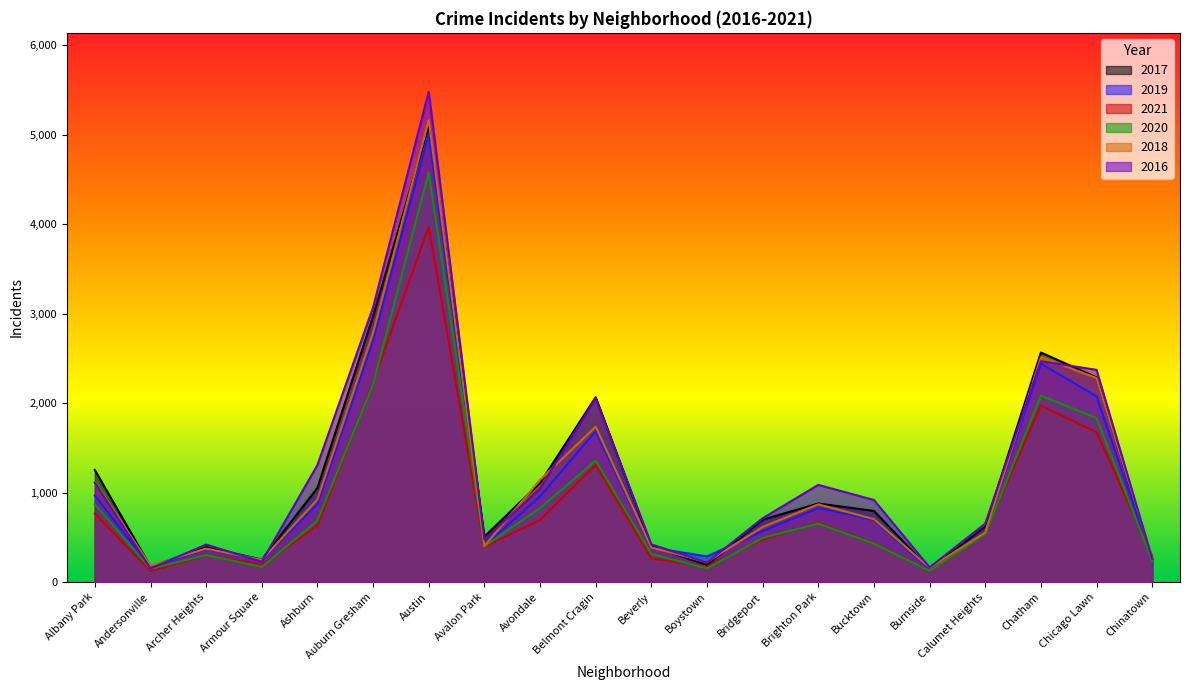

What is the maximum value for 2019?

5008